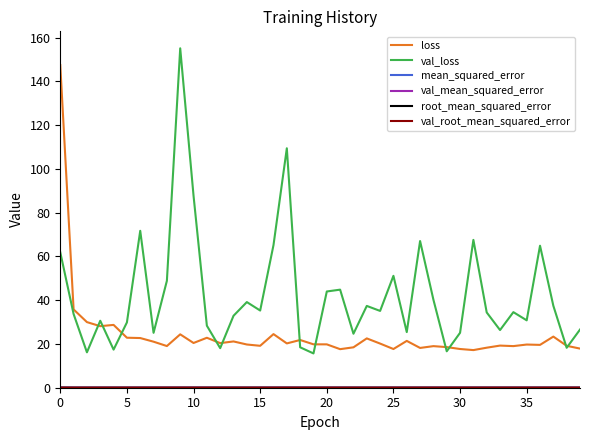

What is the minimum value for val_loss?

15.7